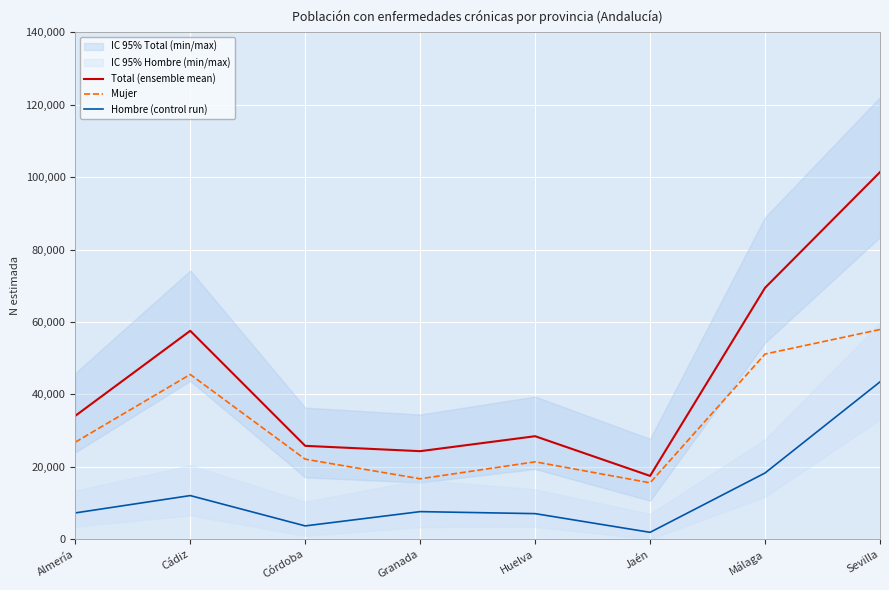

Rank the series by their maximum value, from highest to lowest.

Total (ensemble mean), Mujer, Hombre (control run)